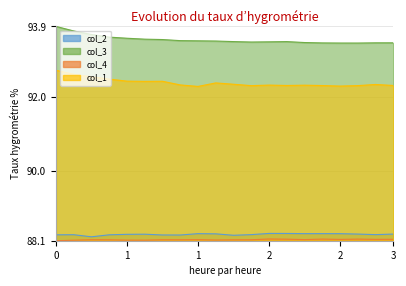

Reading left to right, what are all the values shown in this chart?

col_2: 88.3	88.3	88.2	88.3	88.3	88.3	88.3	88.3	88.3	88.3	88.2	88.3	88.3	88.3	88.3	88.3	88.3	88.3	88.3	88.3
col_3: 93.9	93.8	93.7	93.6	93.6	93.6	93.5	93.5	93.5	93.5	93.5	93.5	93.5	93.5	93.5	93.5	93.4	93.4	93.5	93.5
col_4: 88.1	88.1	88.1	88.1	88.1	88.1	88.1	88.1	88.1	88.1	88.1	88.1	88.1	88.1	88.1	88.1	88.1	88.1	88.1	88.1
col_1: 92.7	92.6	92.5	92.5	92.4	92.4	92.4	92.3	92.3	92.4	92.3	92.3	92.3	92.3	92.3	92.3	92.3	92.3	92.3	92.3